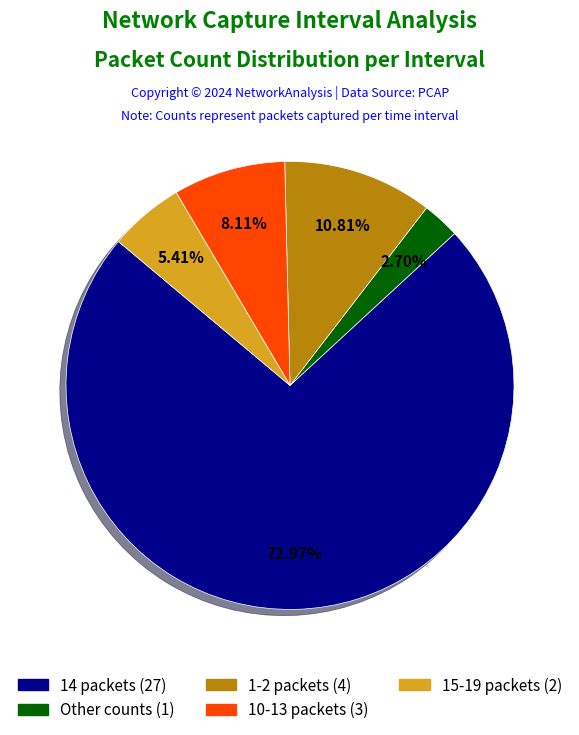

Is there a majority slice in this chart?

Yes